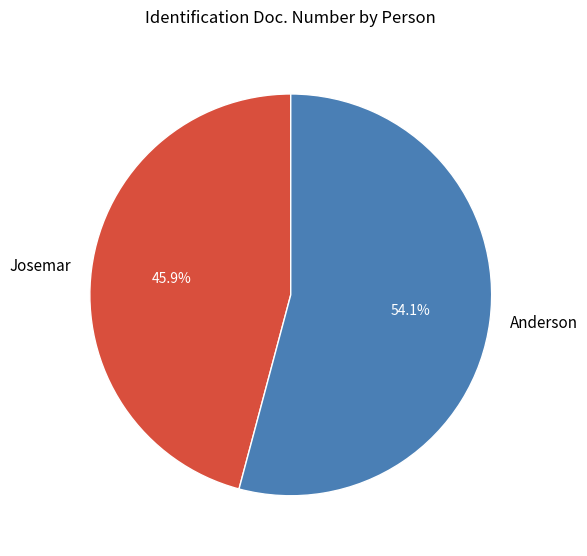

To the nearest percent, what portion does Anderson represent?

54%